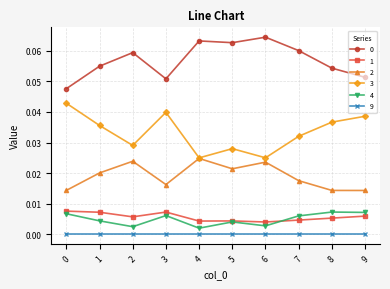

Is the value of 2 at 2 greater than the value of 9 at 7?

Yes